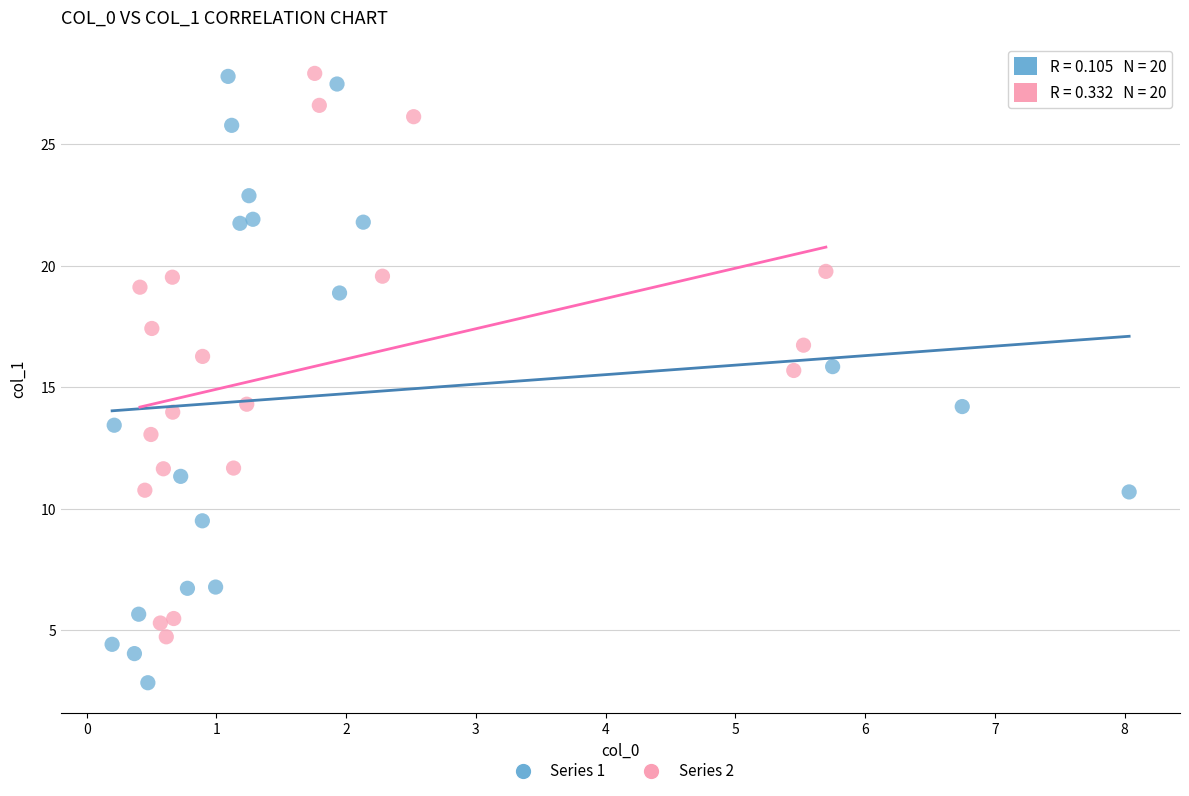

Which series reaches the minimum Y coordinate?

Series 1